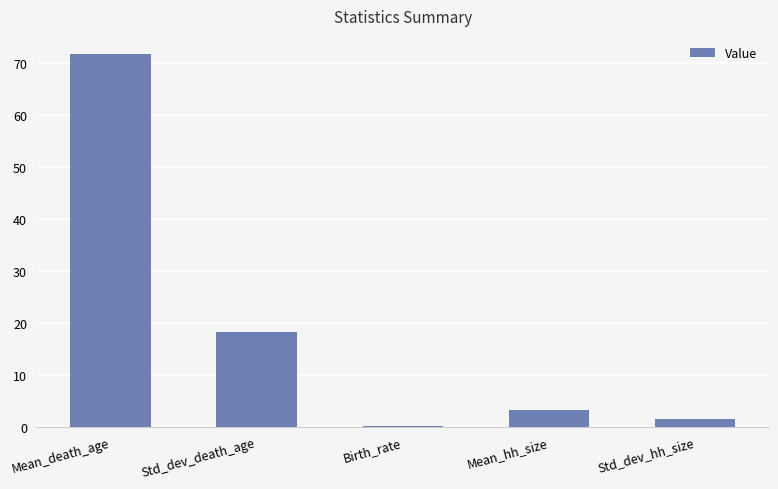

At which label is the value closest to 35?

Std_dev_death_age